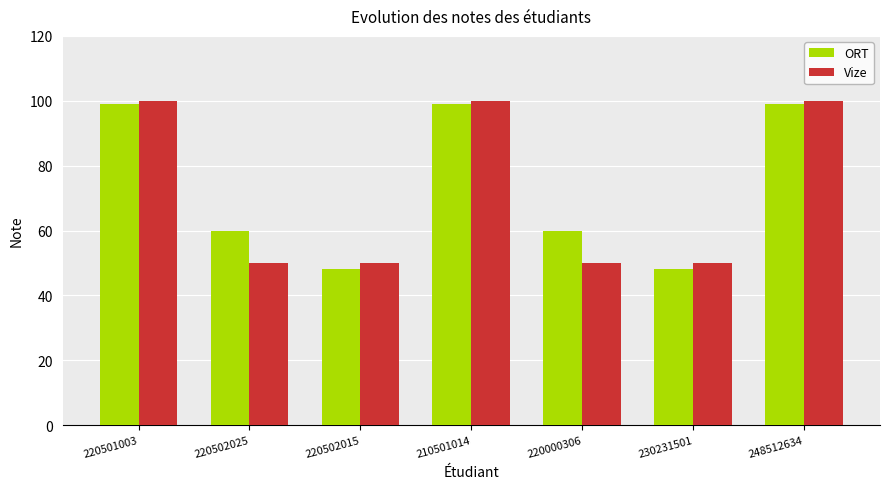

What is the minimum value shown in the chart?

48.3